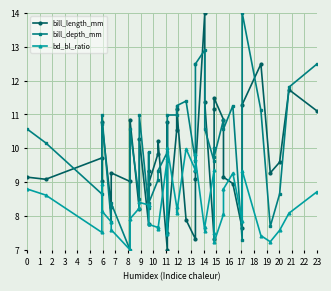

The value of bill_length_mm at 17 is 16.6. True or false?

False